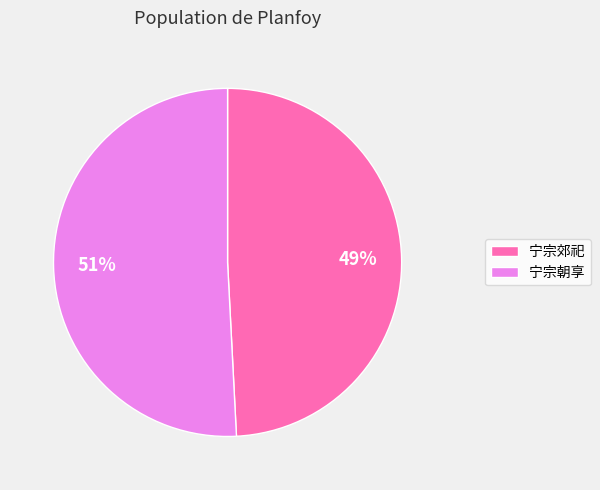

Do 宁宗朝享 and 宁宗郊祀 together represent more than half of the pie?

Yes